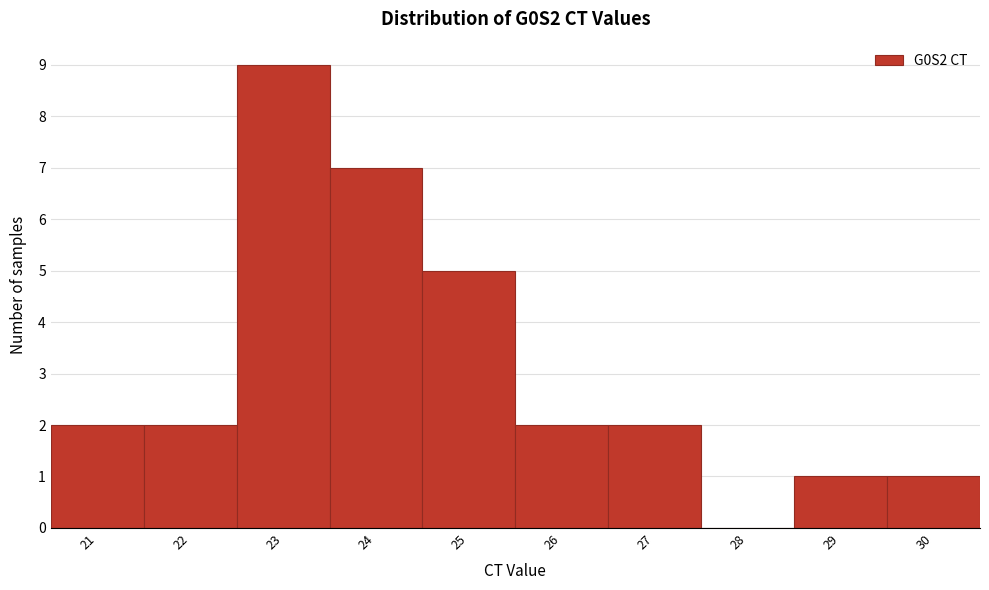

Reading left to right, list all the values displayed in this chart.

21=2	22=2	23=9	24=7	25=5	26=2	27=2	28=0	29=1	30=1